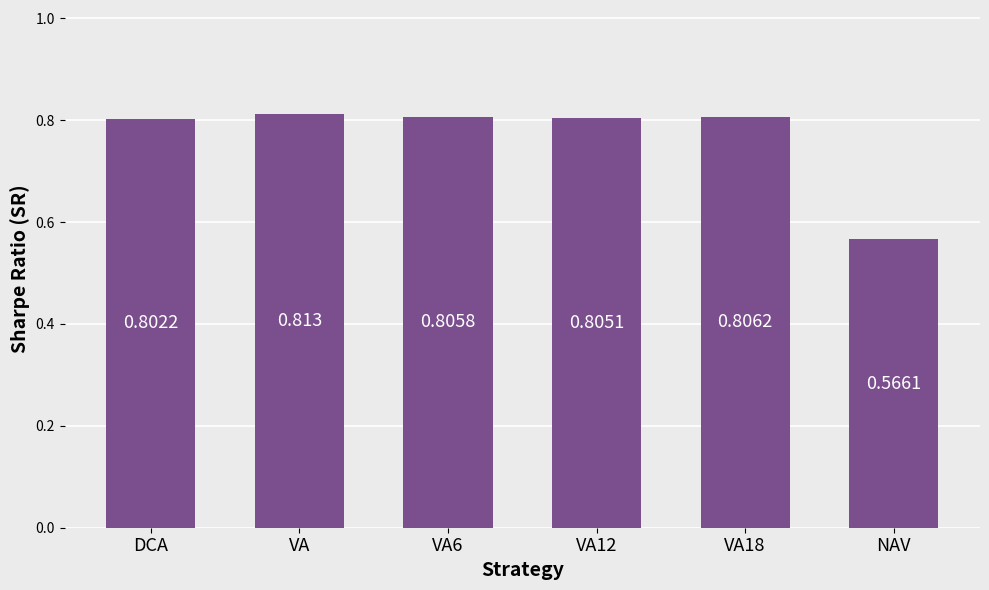

The value at VA is 1.4. True or false?

False